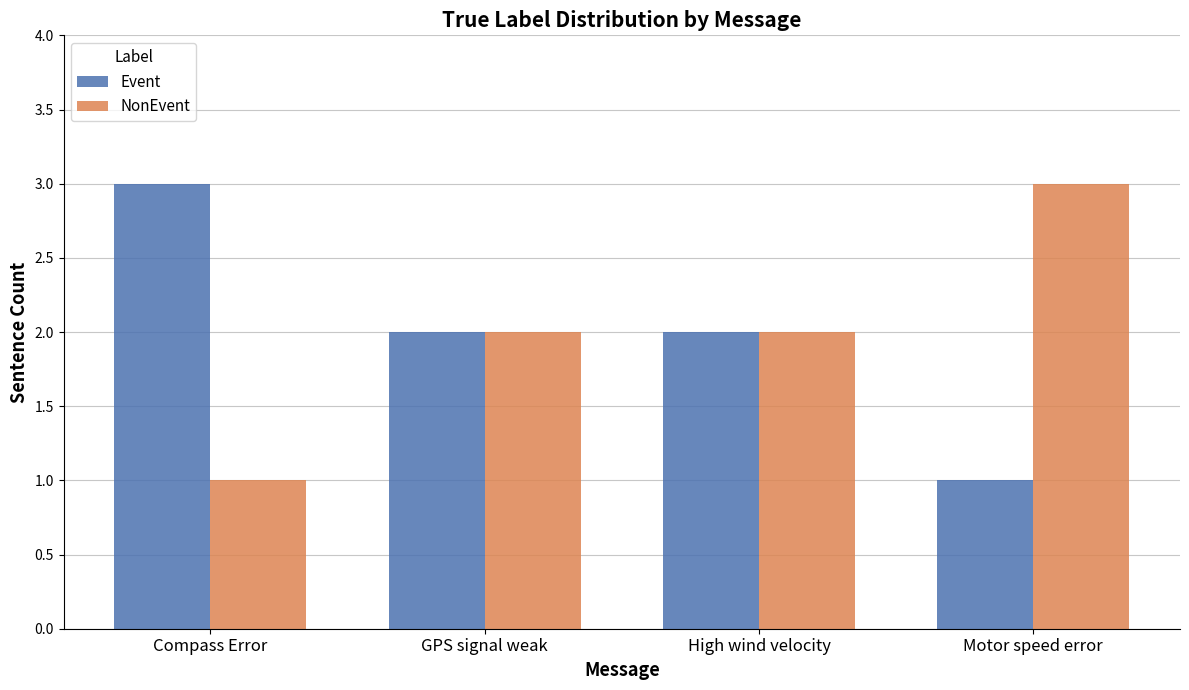

Does the chart contain stacked bars?

No